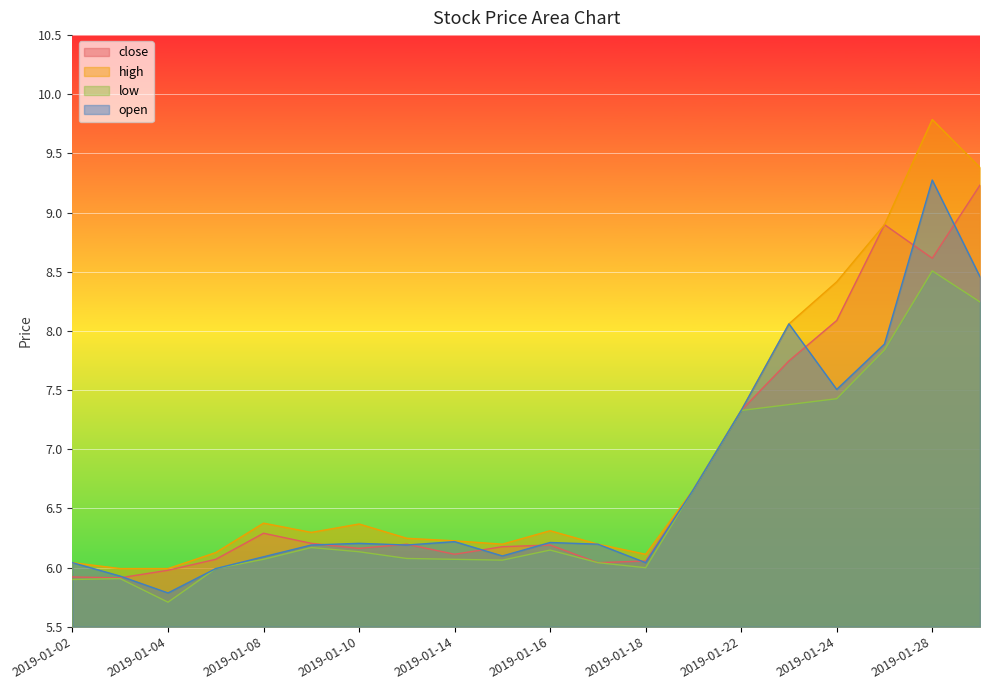

True or false: low and high intersect in this chart.

False